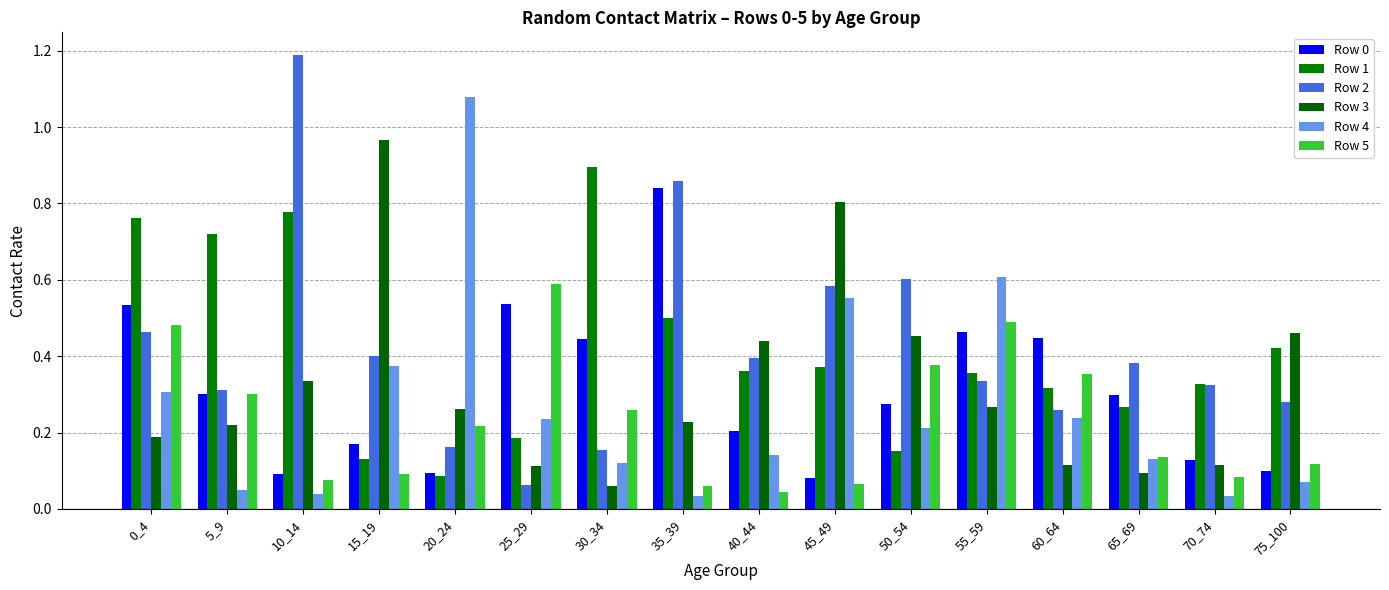

What is the average value of the Row 3 series?

0.3